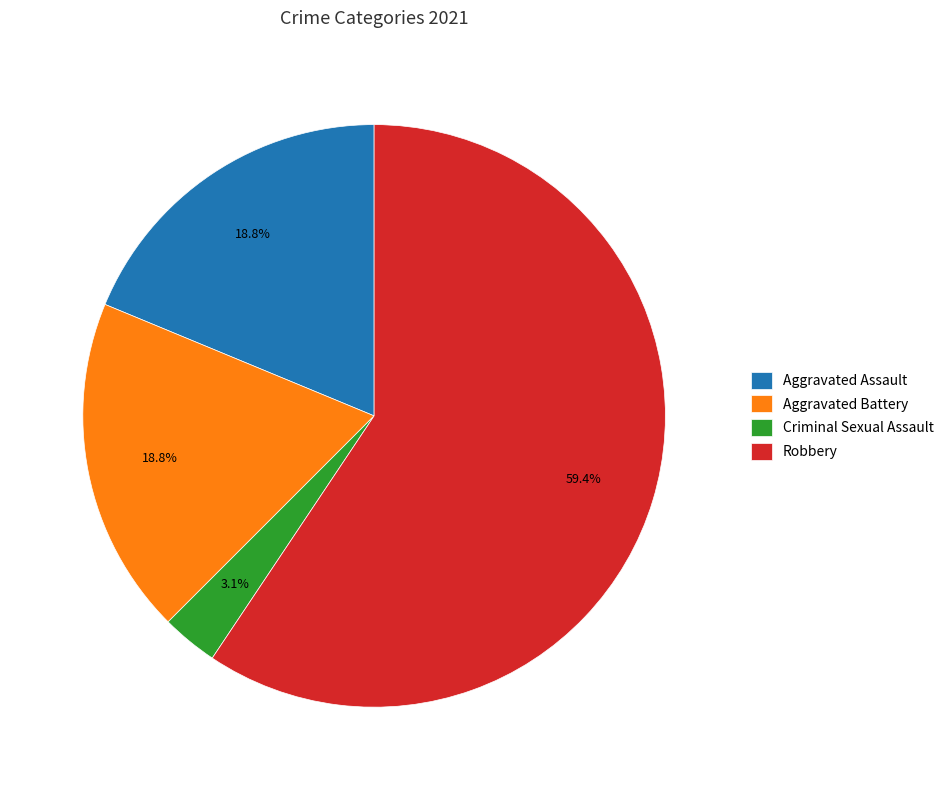

What is the majority slice?

Robbery